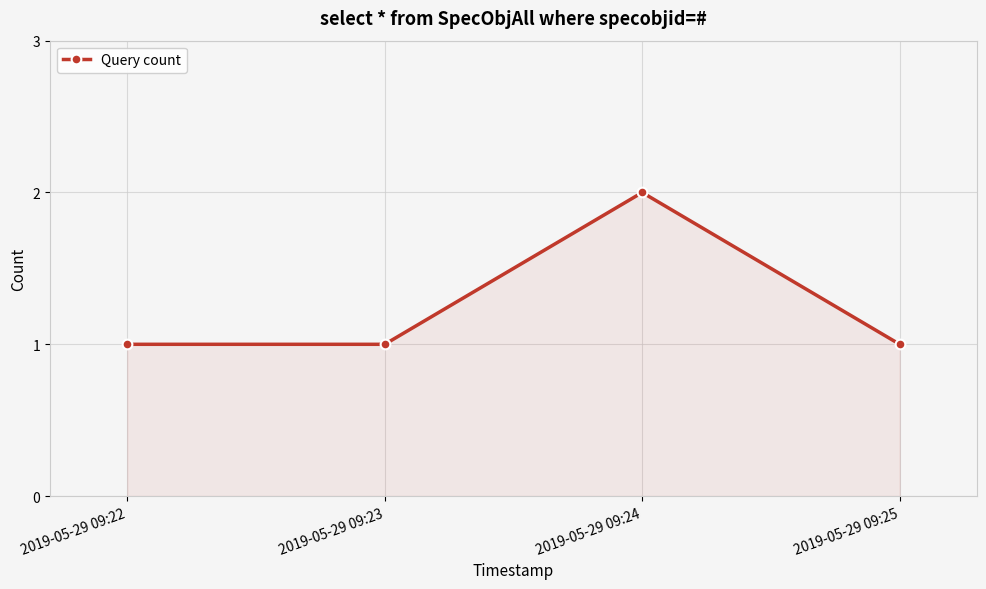

What is the change in value from 2019-05-29 09:23 to 2019-05-29 09:24?

+1